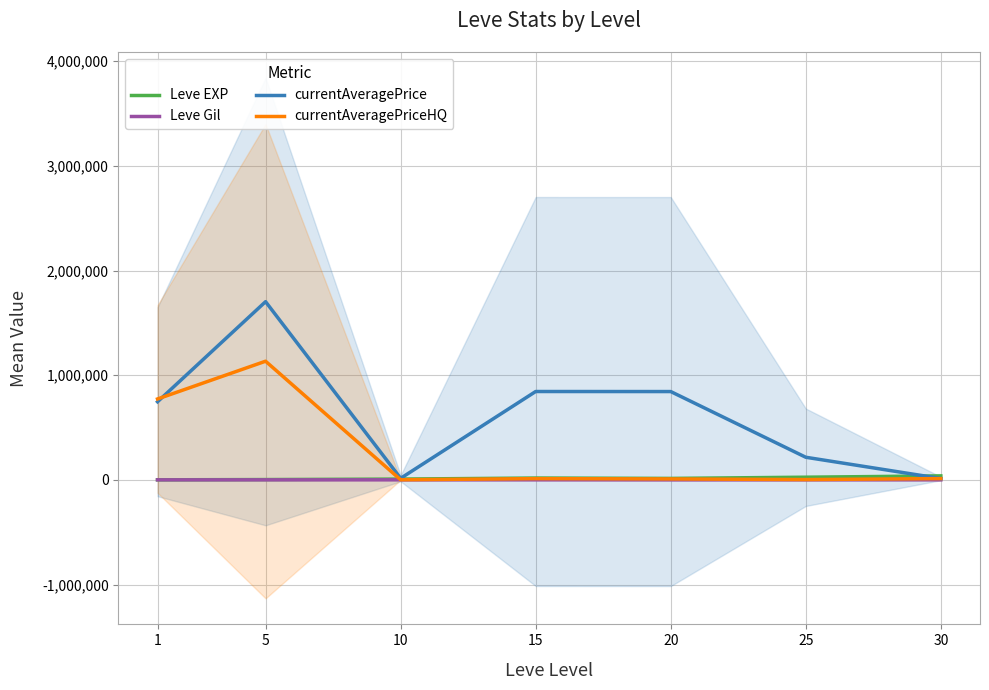

How many lines are shown in the chart?

4